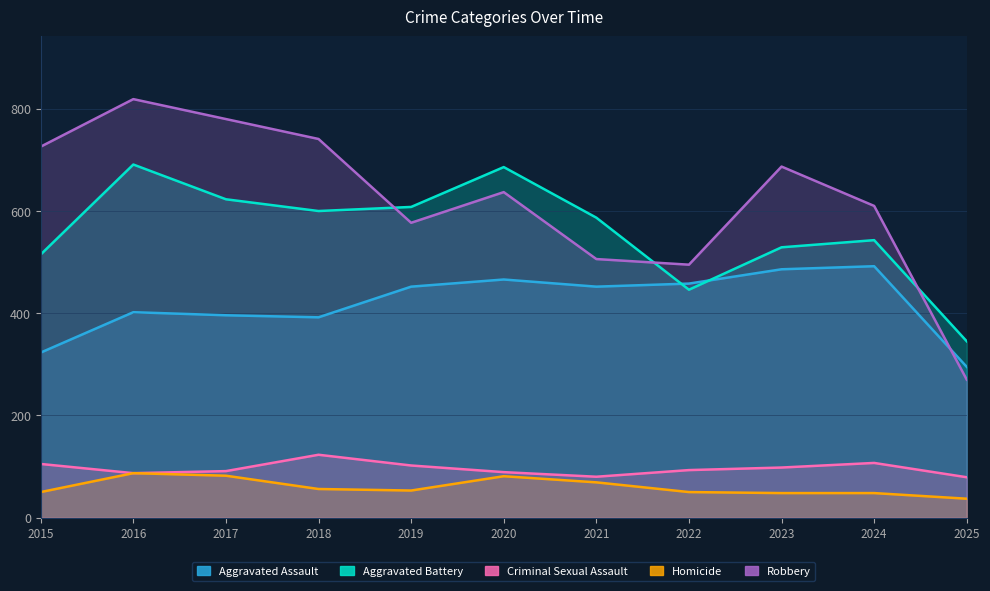

What is the smallest value displayed?

37